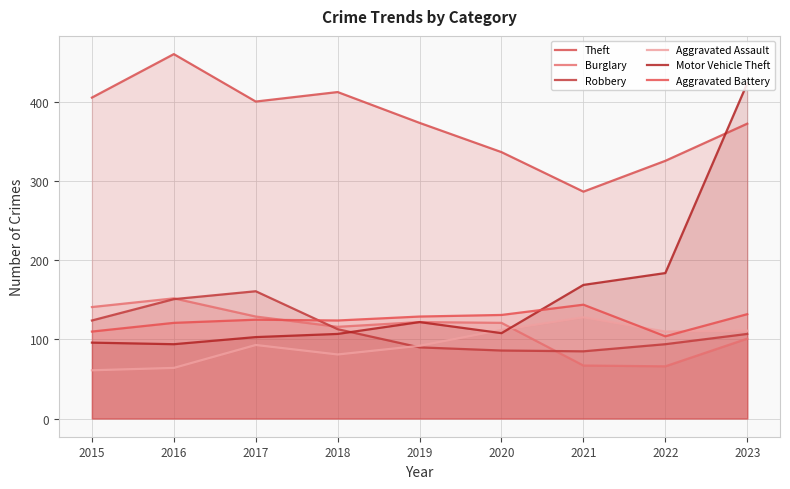

What is the difference between the highest and lowest values at 2022?

260